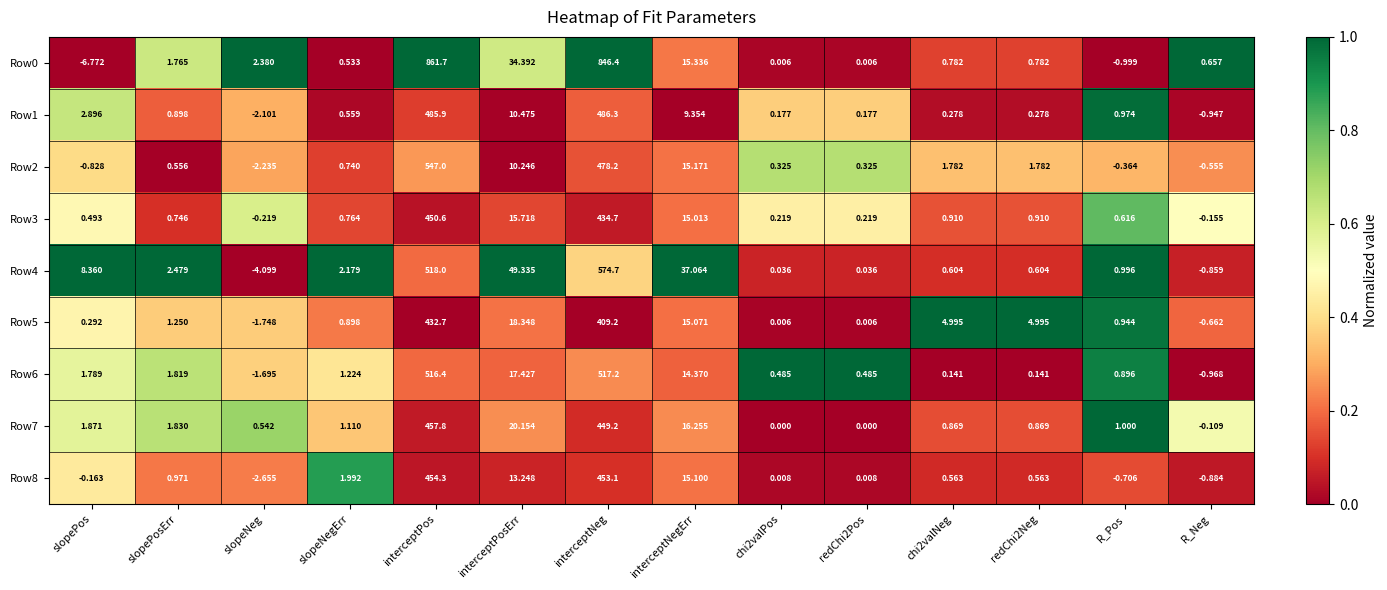

Which series changed the most between redChi2Neg and R_Neg?

Row5